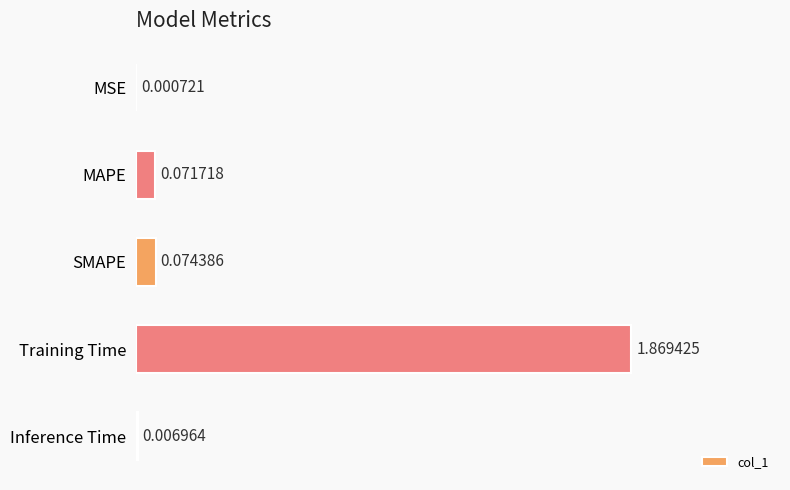

Which label corresponds to the largest value in the chart?

Training Time